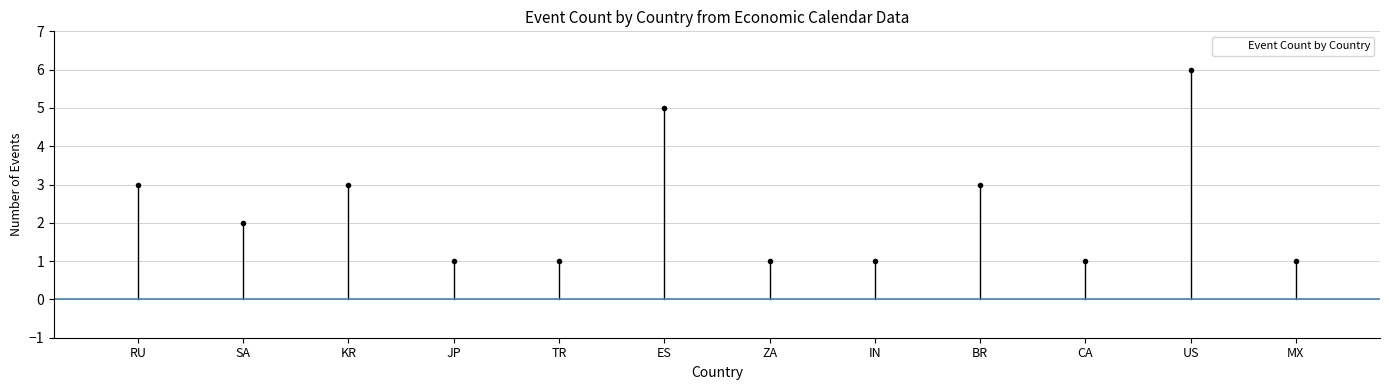

Reading left to right, what are all the values shown in this chart?

3	2	3	1	1	5	1	1	3	1	6	1